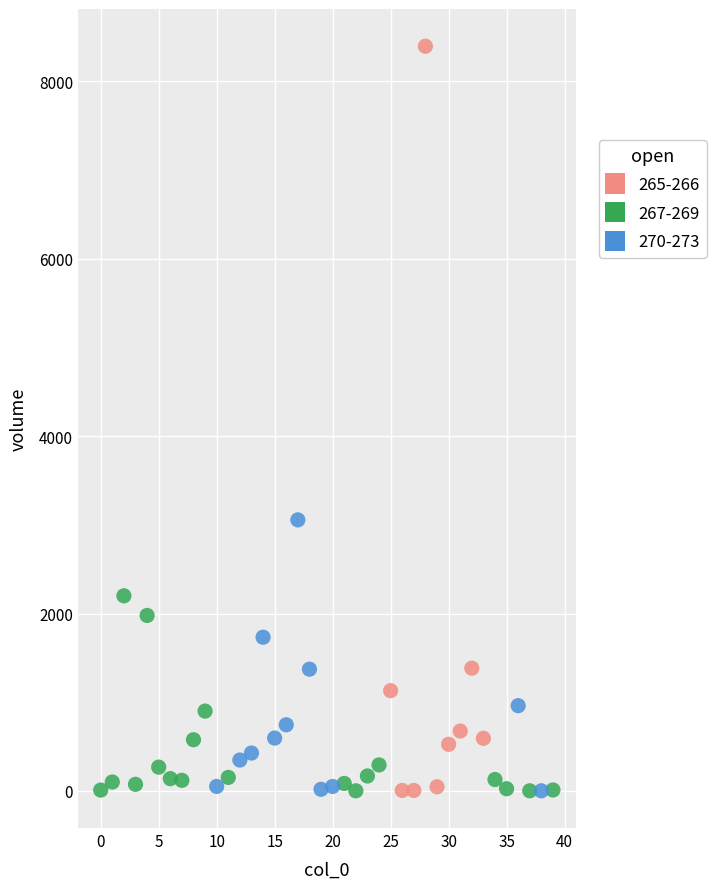

Which series reaches the maximum Y coordinate?

265-266